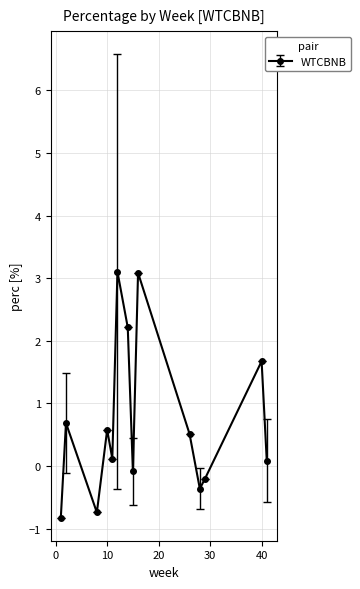

What is the value of the 2nd point from the left?

0.7